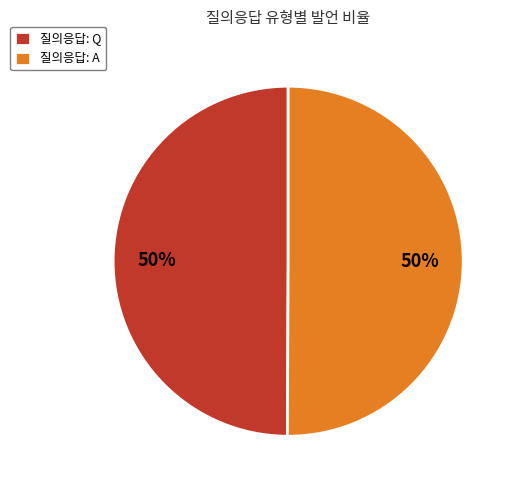

True or false: 질의응답: A accounts for 62% of the total.

False